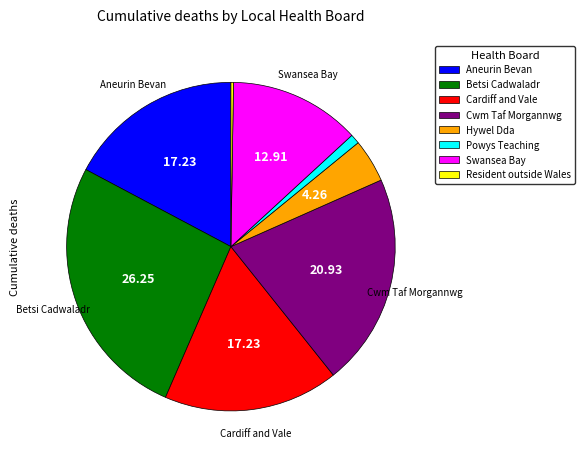

What is the ratio of the value at Cardiff and Vale to the value at Powys Teaching?

18.3